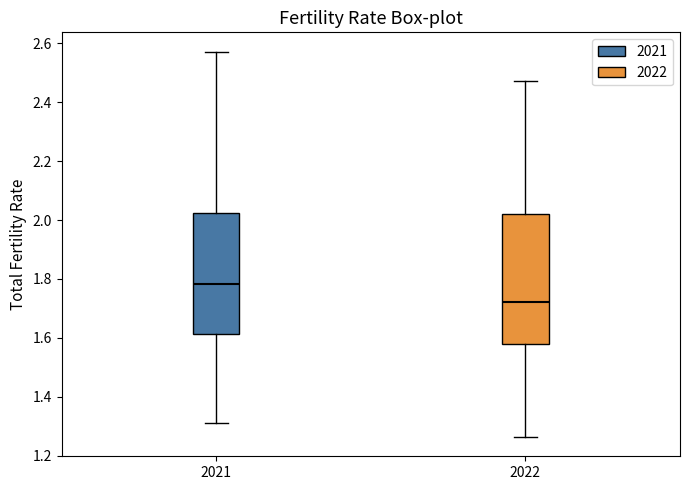

Which box's median line is the highest?

2021